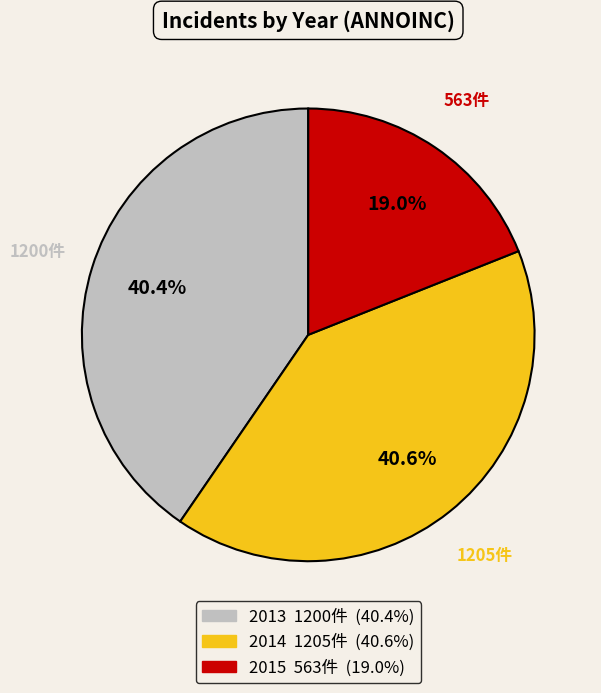

To the nearest percent, what percentage of the pie is 2015?

19%